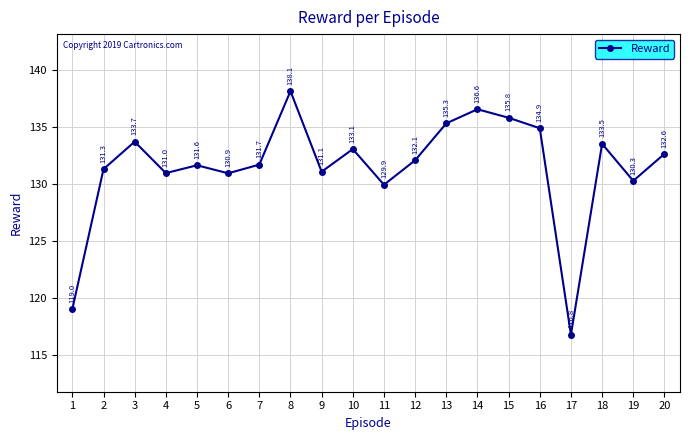

What is the value of the 18th point from the left?

133.5